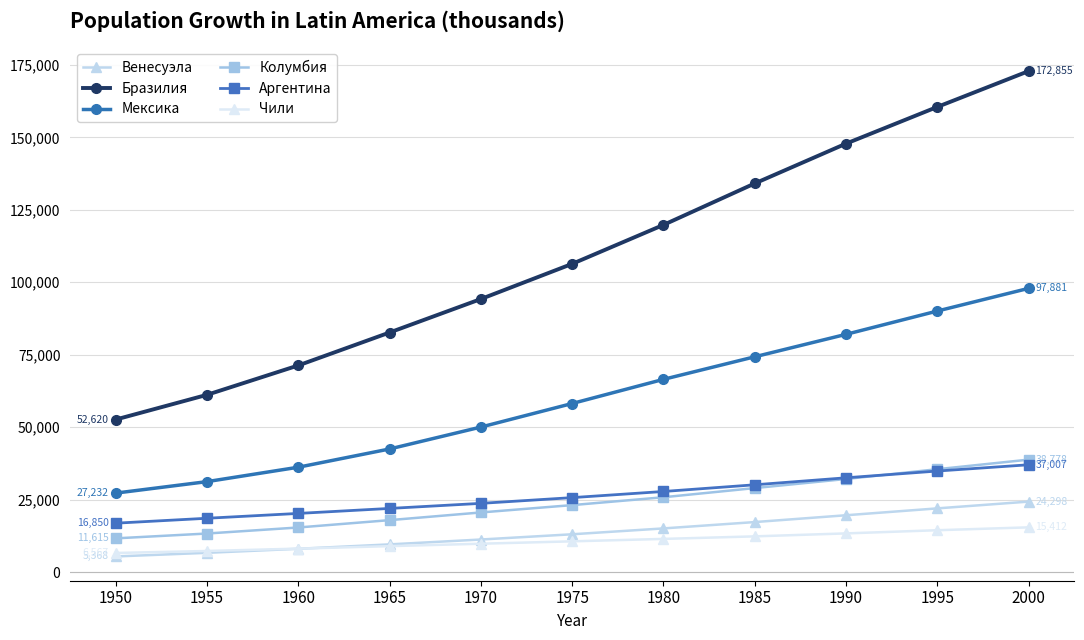

True or false: Бразилия and Колумбия intersect in this chart.

False